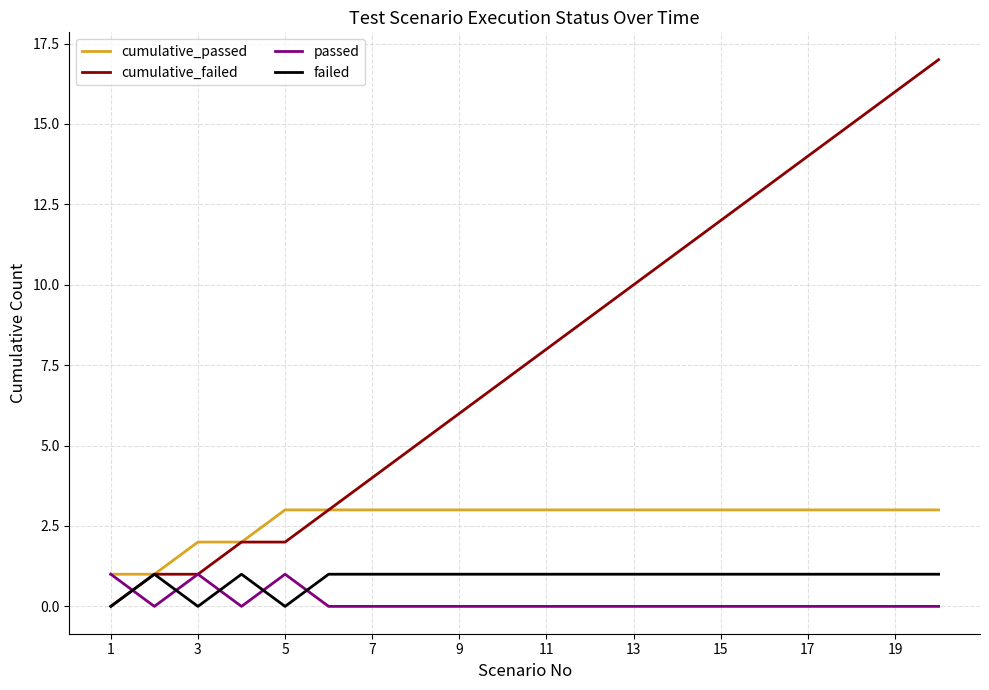

Which series has the largest total across all categories?

cumulative_failed